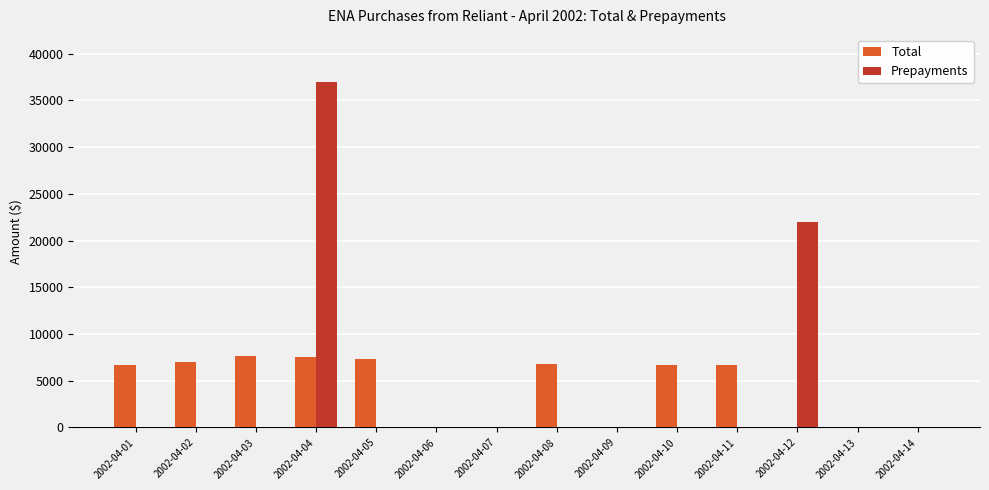

The value of Prepayments at 2002-04-09 is -21553. True or false?

False